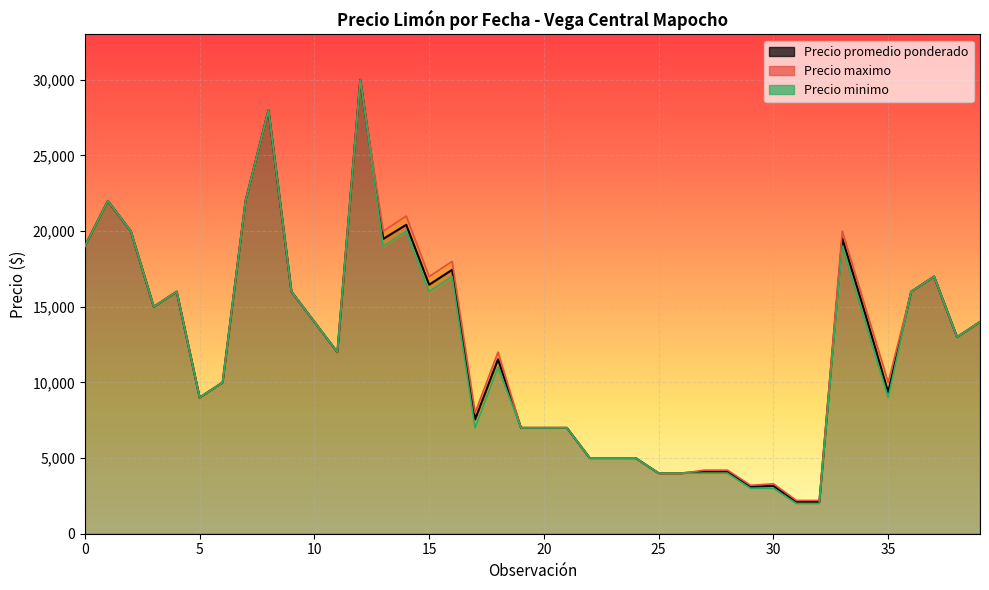

True or false: Precio promedio ponderado has a value of 22875 at 2021-04-26.

False